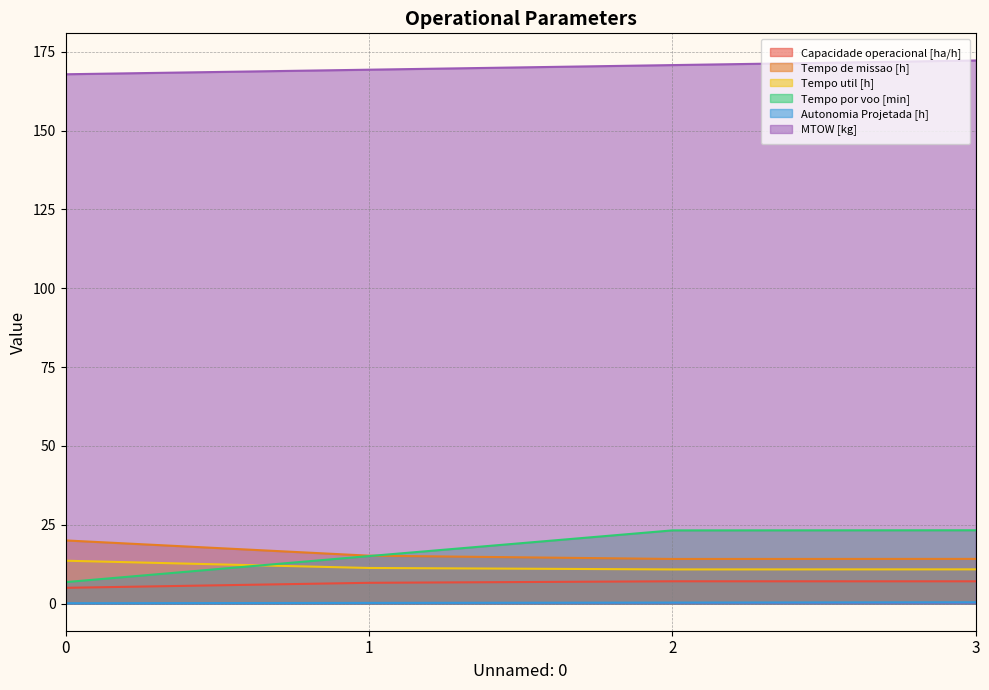

What is the value of the Tempo por voo [min] point at the 4th from the left?

23.2